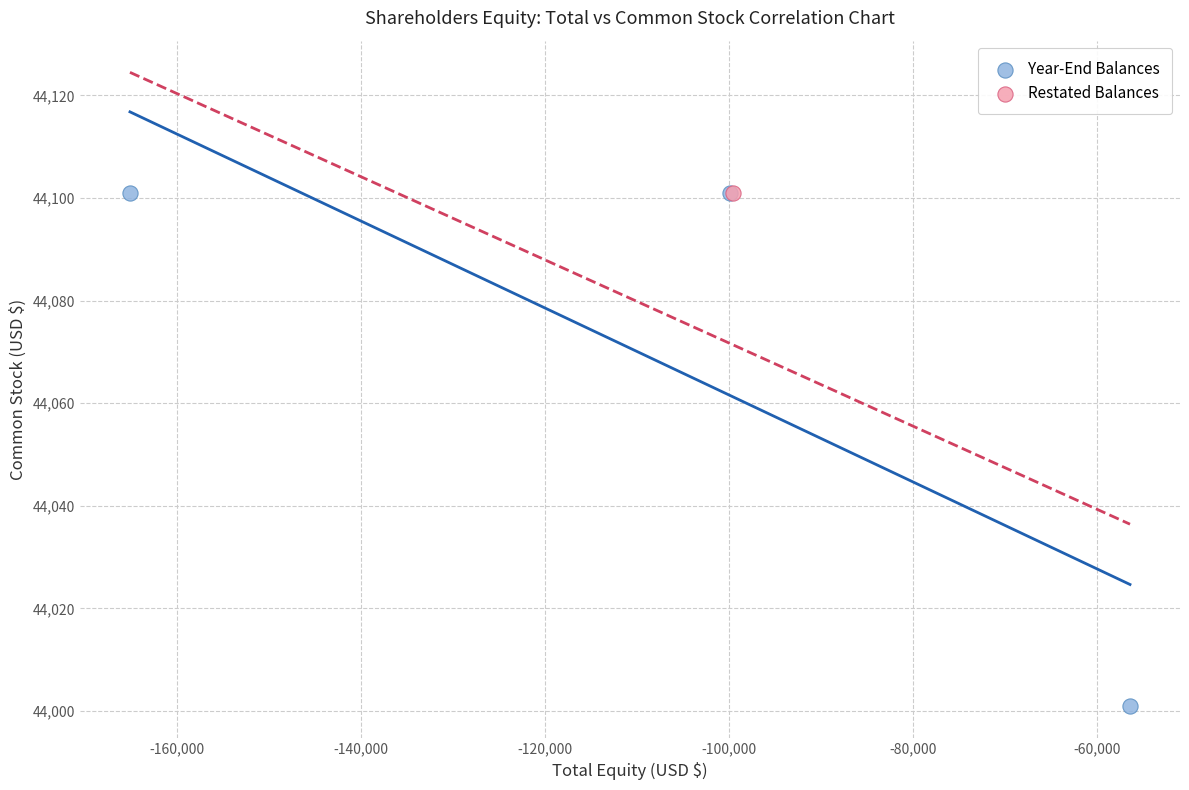

What are all the series names shown in the legend?

Year-End Balances, Restated Balances